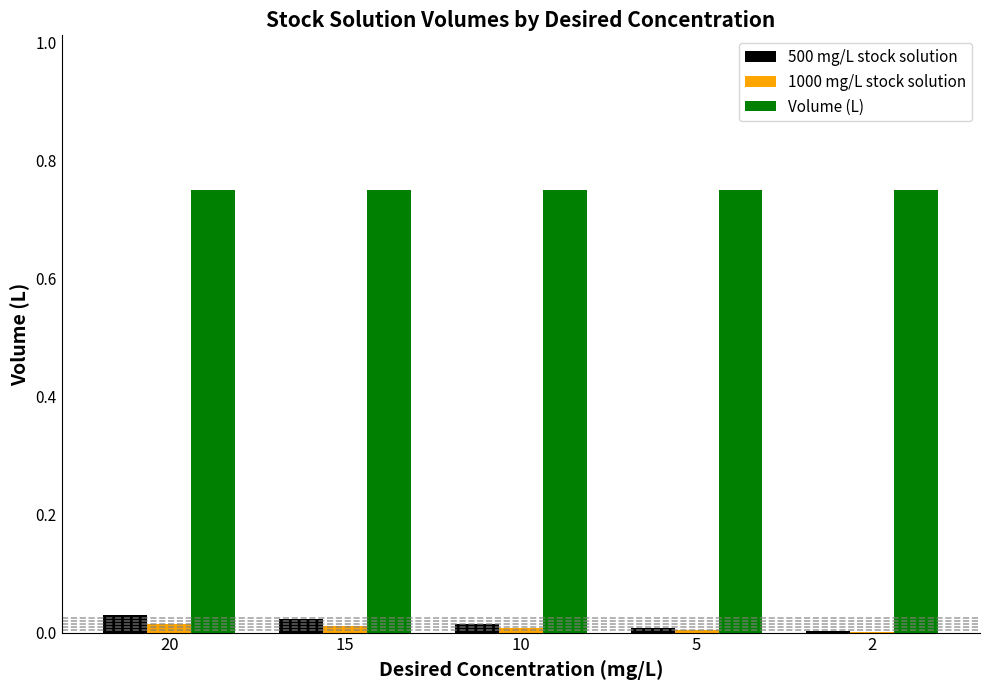

How many series are shown in this chart?

3